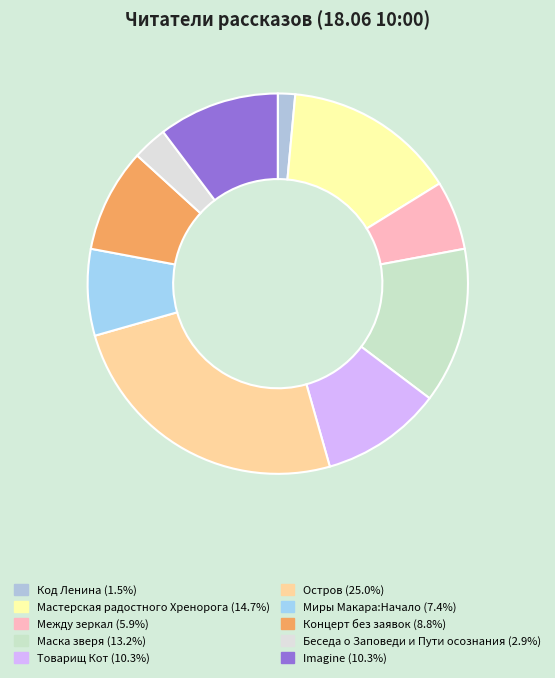

Between Код Ленина and Товарищ Кот, which is larger?

Товарищ Кот